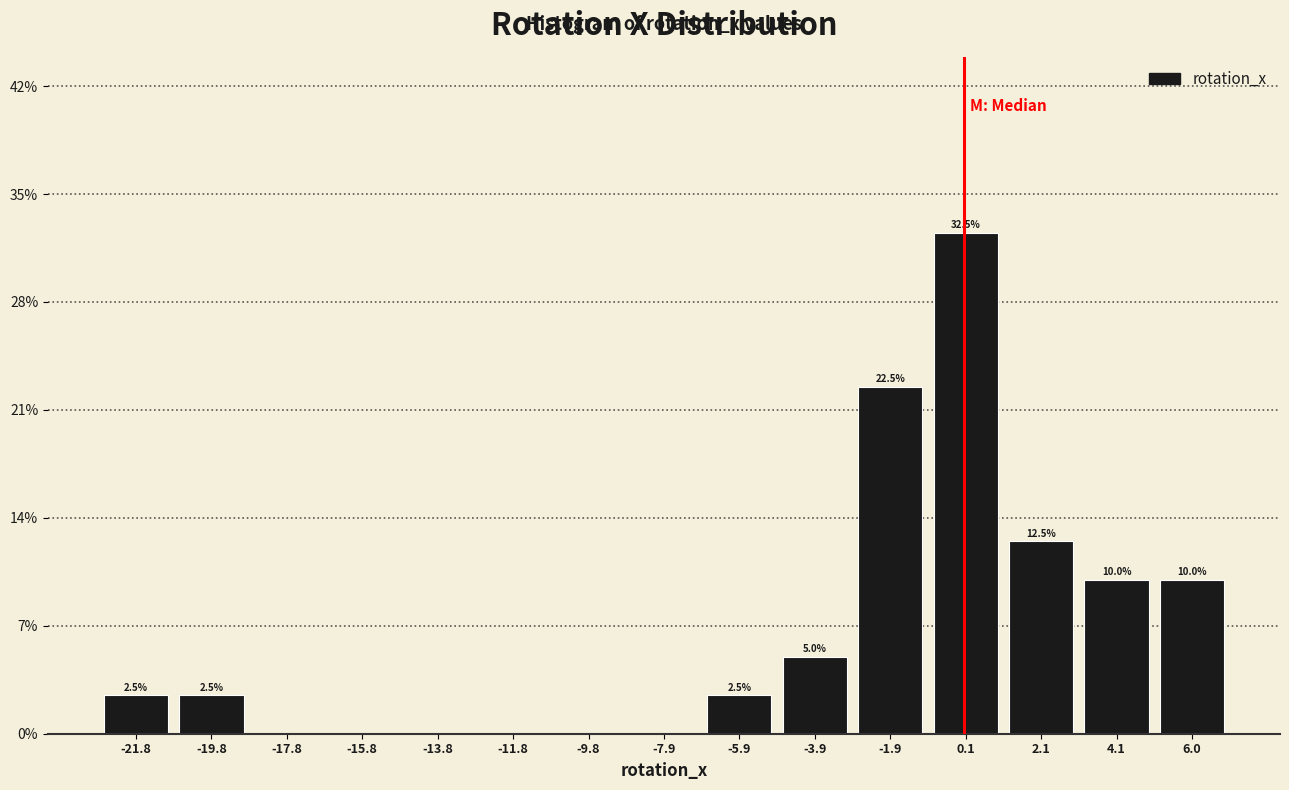

Reading left to right, extract all data points from this chart.

-21.8=2.5	-19.8=2.5	-17.8=0.0	-15.8=0.0	-13.8=0.0	-11.8=0.0	-9.8=0.0	-7.9=0.0	-5.9=2.5	-3.9=5.0	-1.9=22.5	0.1=32.5	2.1=12.5	4.1=10.0	6.0=10.0